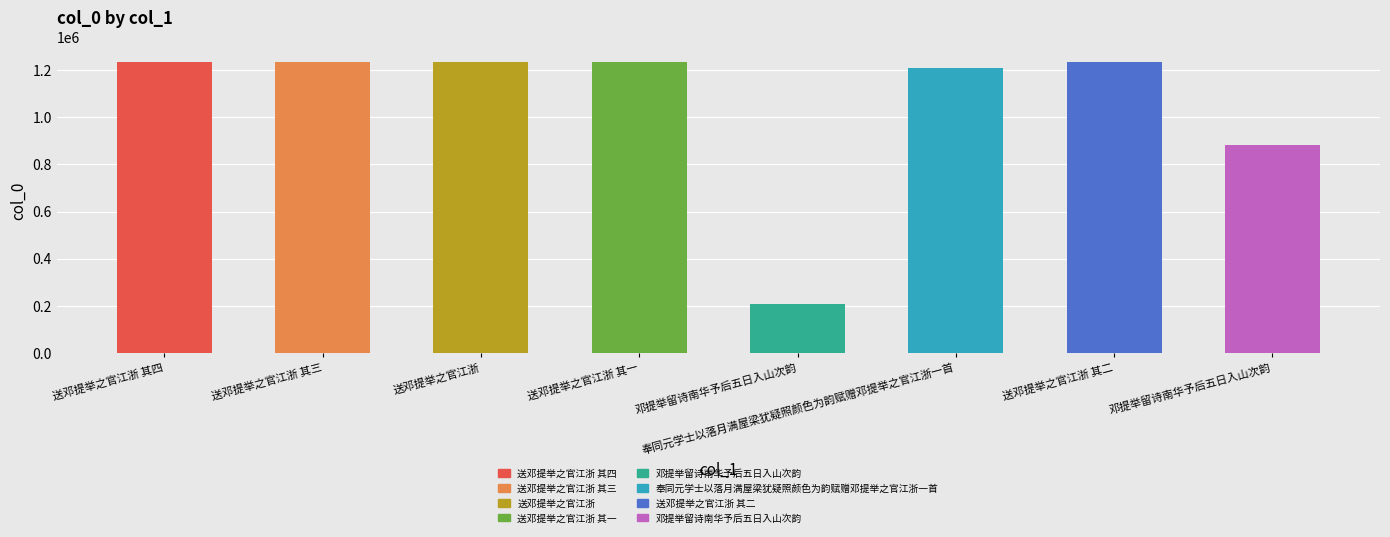

Reading right to left, extract all data points from this chart.

884399	1234484	1207757	208837	1234483	1236290	1234485	1234486